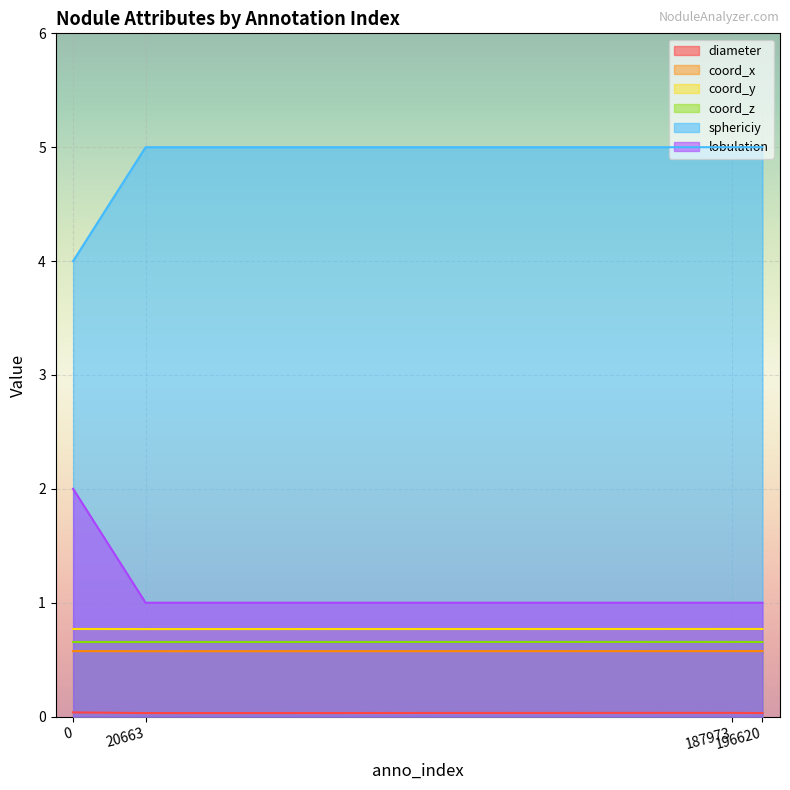

The value of coord_y at 20663 is 0.4. True or false?

False